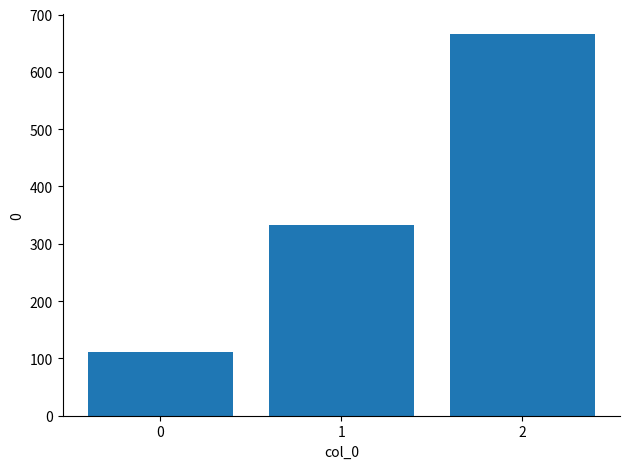

What value does the data have at 2?

666.7